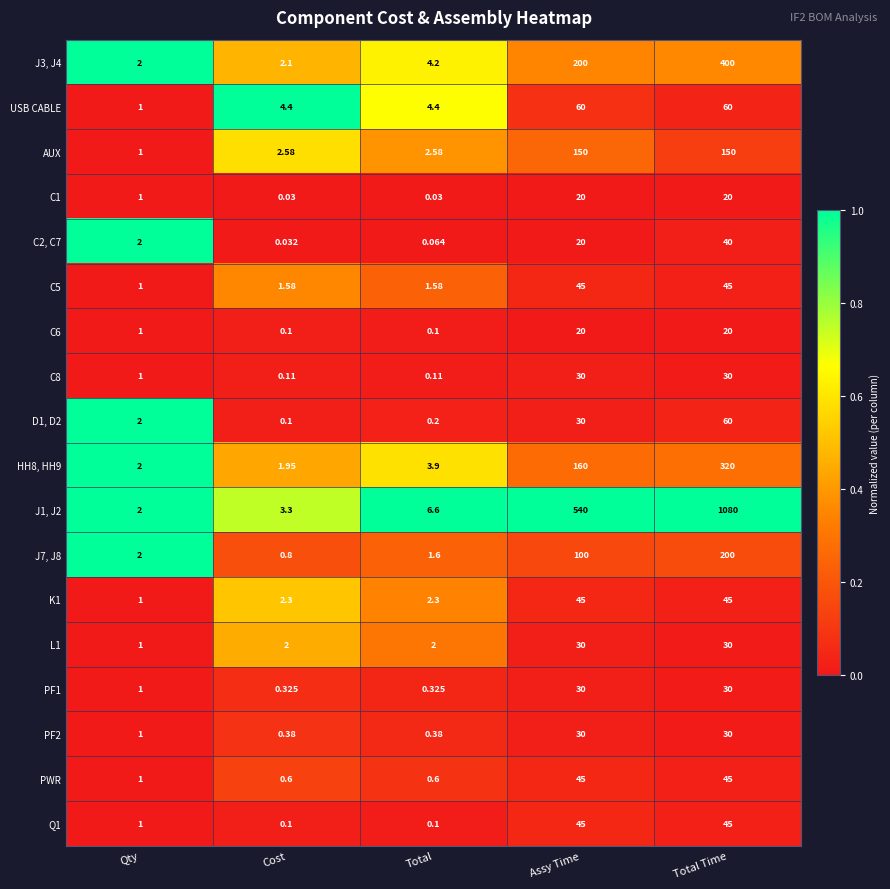

Is the value of AUX at Assy Time greater than the value of C5 at Cost?

Yes